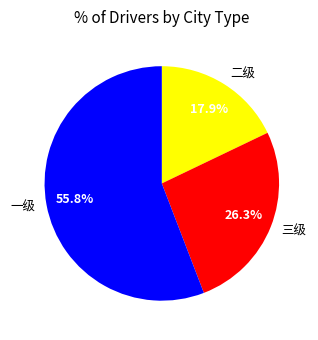

How many segments does this pie chart have?

3